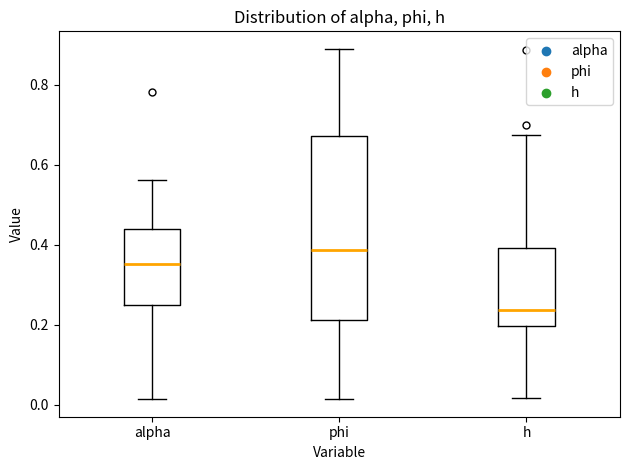

Reading left to right, read every box against the y-axis: the position of its median line, the range the box covers, and the ends of its whiskers. The values are not printed on the chart, so give them approximately, as read against the axis.

alpha: median 0.36, box 0.24 to 0.44, whiskers 0.02 to 0.56
phi: median 0.38, box 0.22 to 0.68, whiskers 0.02 to 0.88
h: median 0.24, box 0.20 to 0.40, whiskers 0.02 to 0.68